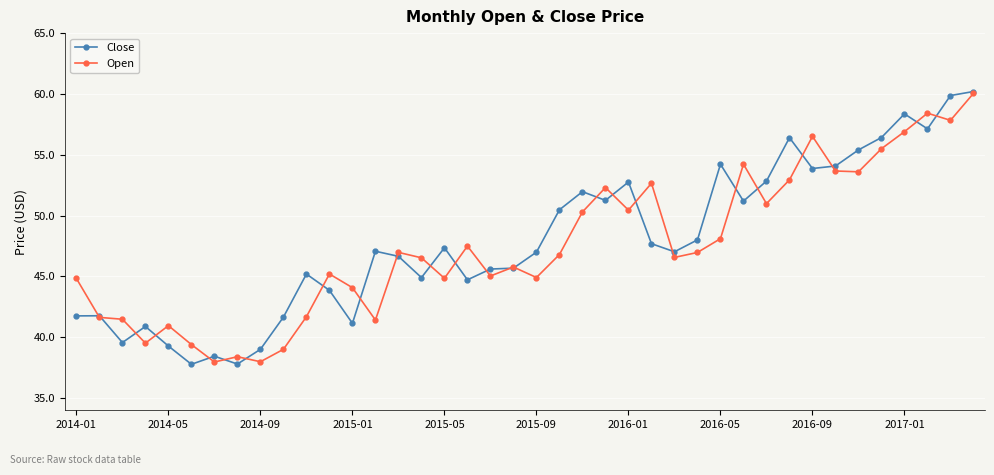

Is this an area chart (filled region under the line)?

No